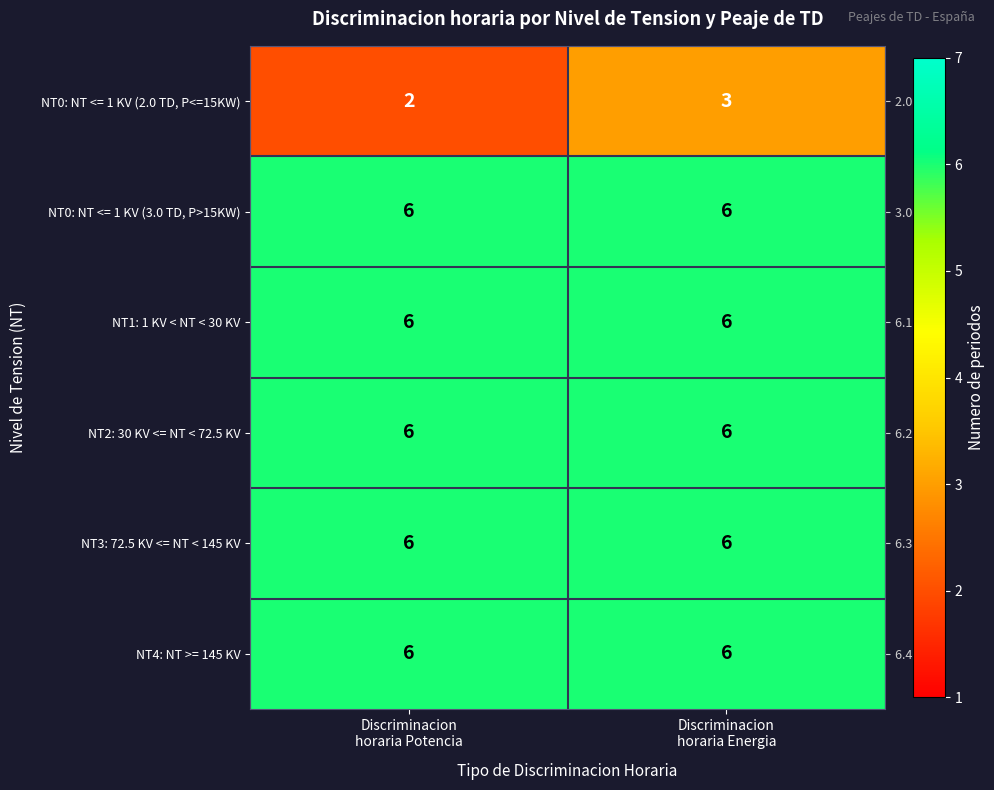

What is the average value of the NT3: 72.5 KV <= NT < 145 KV series?

6